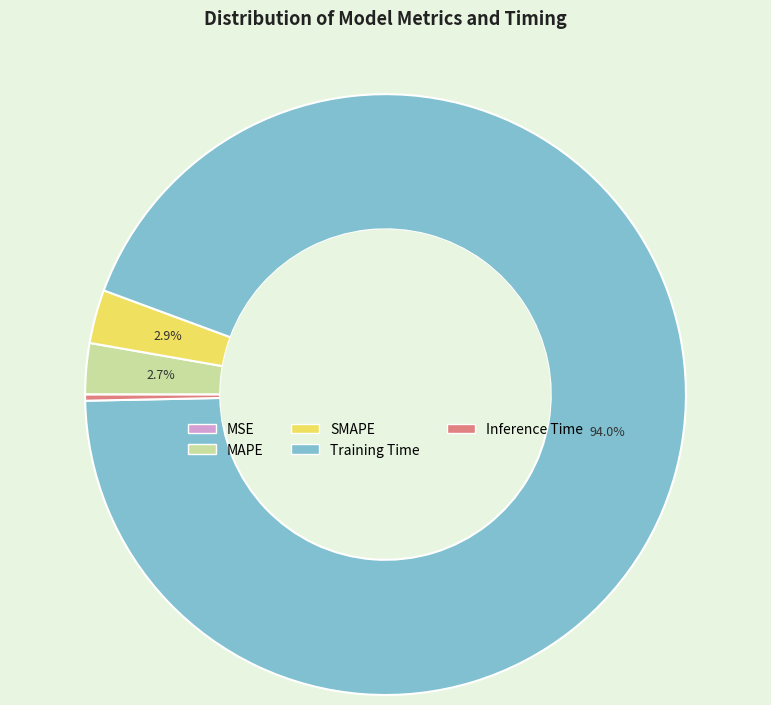

Do Inference Time and SMAPE together represent more than half of the pie?

No